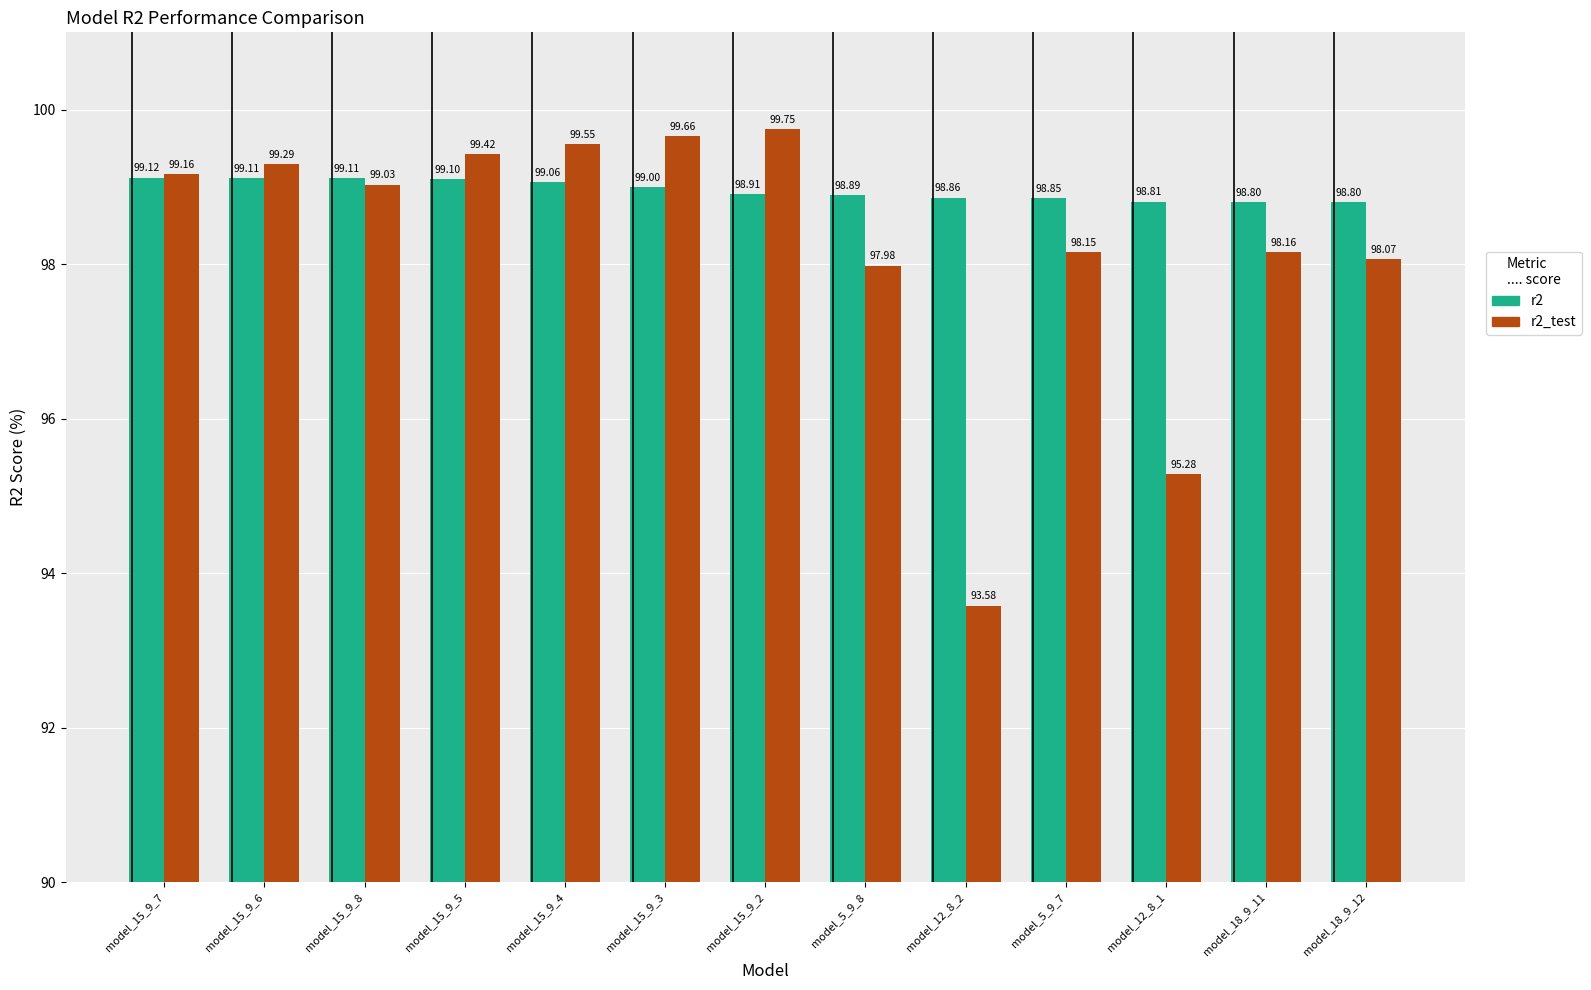

What are all the series names shown in the legend?

r2, r2_test